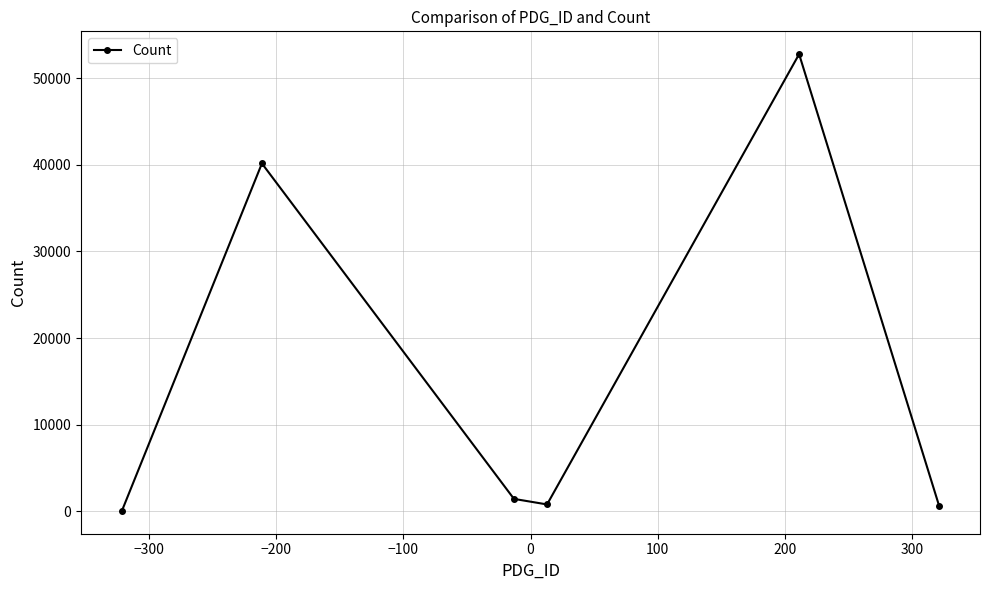

What is the difference between the second highest and minimum values?

40115